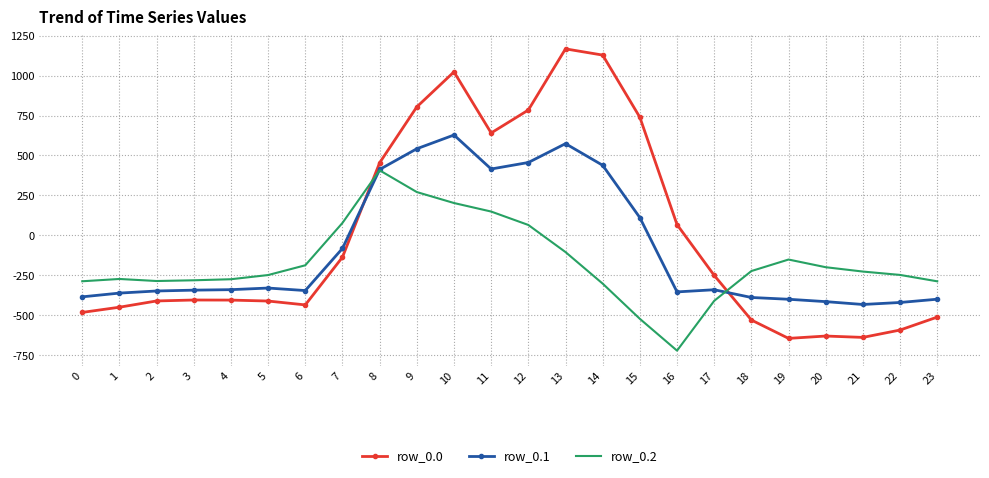

Between 16 and 21, which series saw the biggest shift?

row_0.0